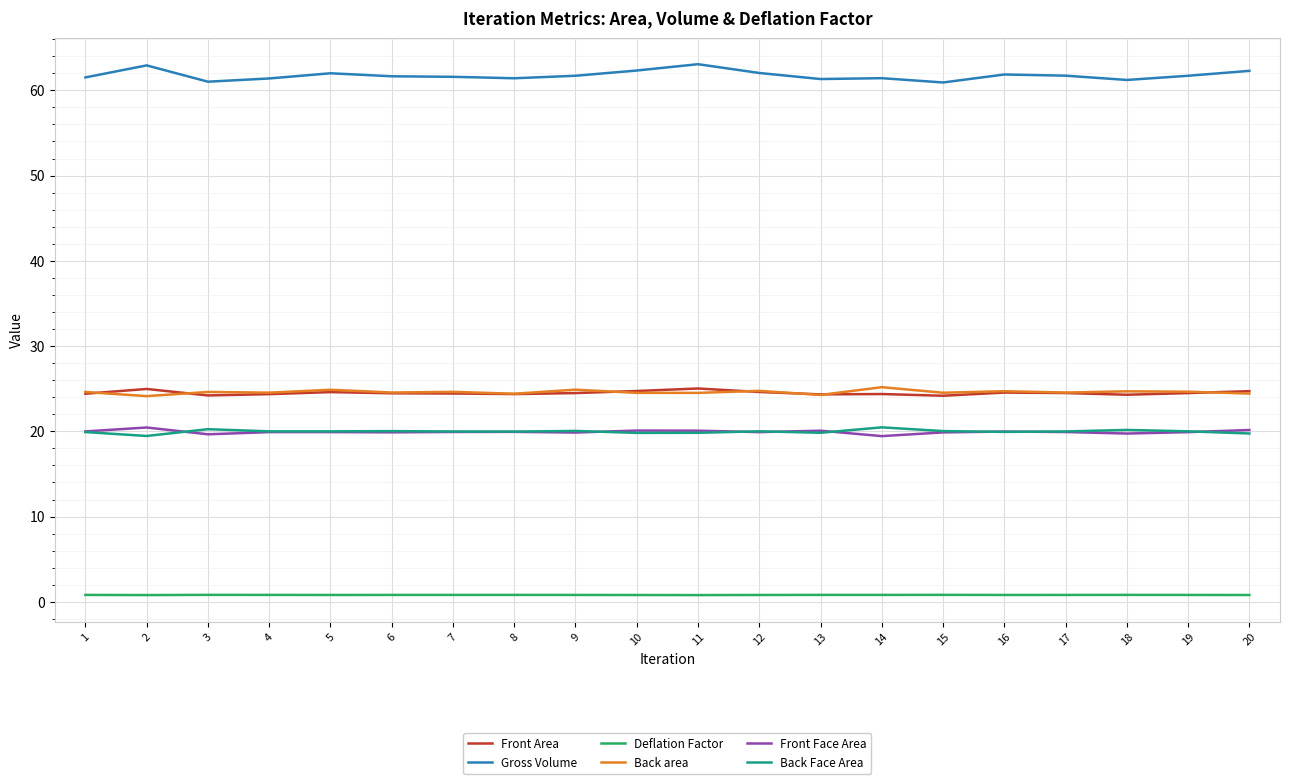

Count the Back area values in the range 24 to 25.

19